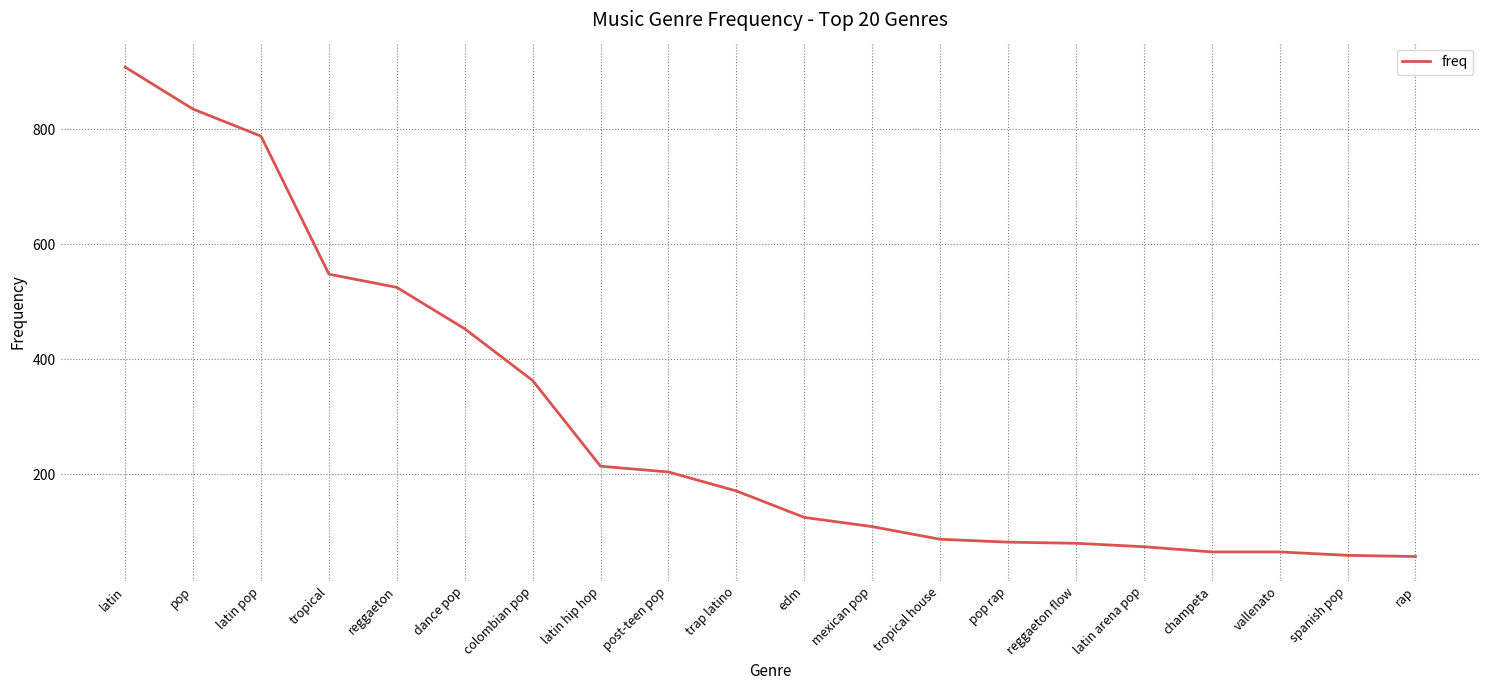

What is the difference between the maximum and minimum values?

851